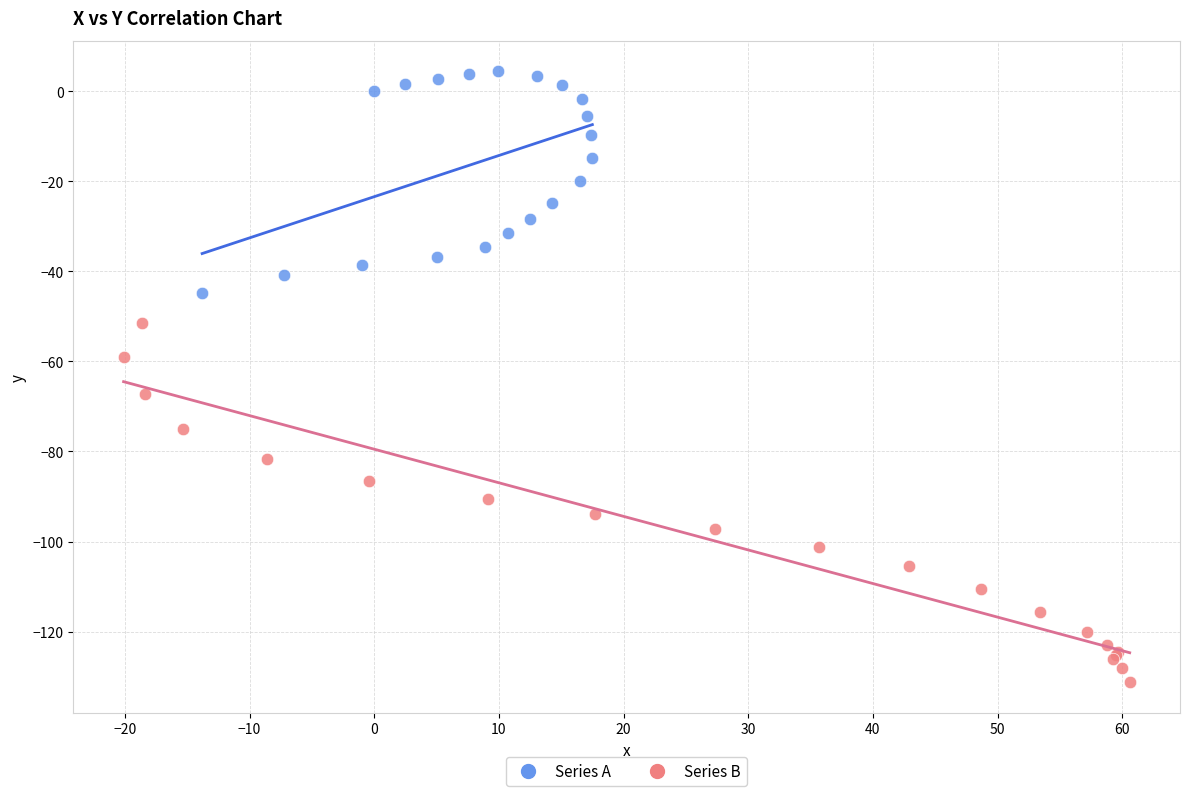

Which series has the largest Y range (max minus min)?

Series B